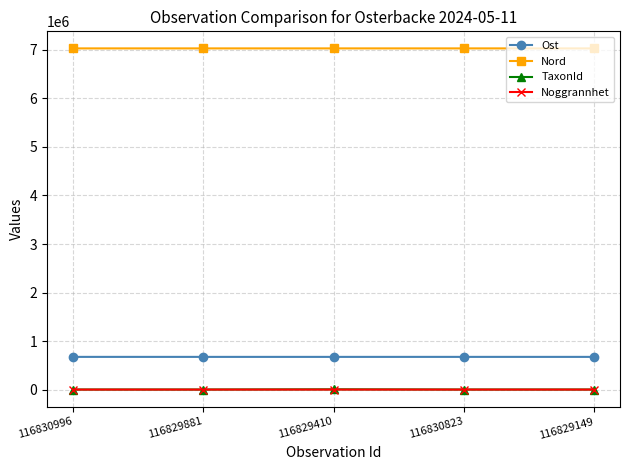

What is the total value across all series at 116830996?

7706553